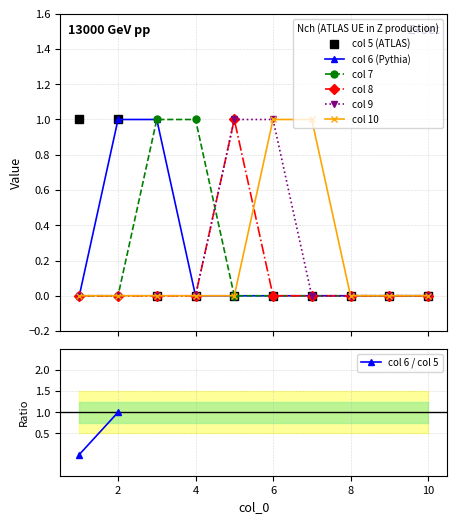

At which label does 10 reach its minimum?

1